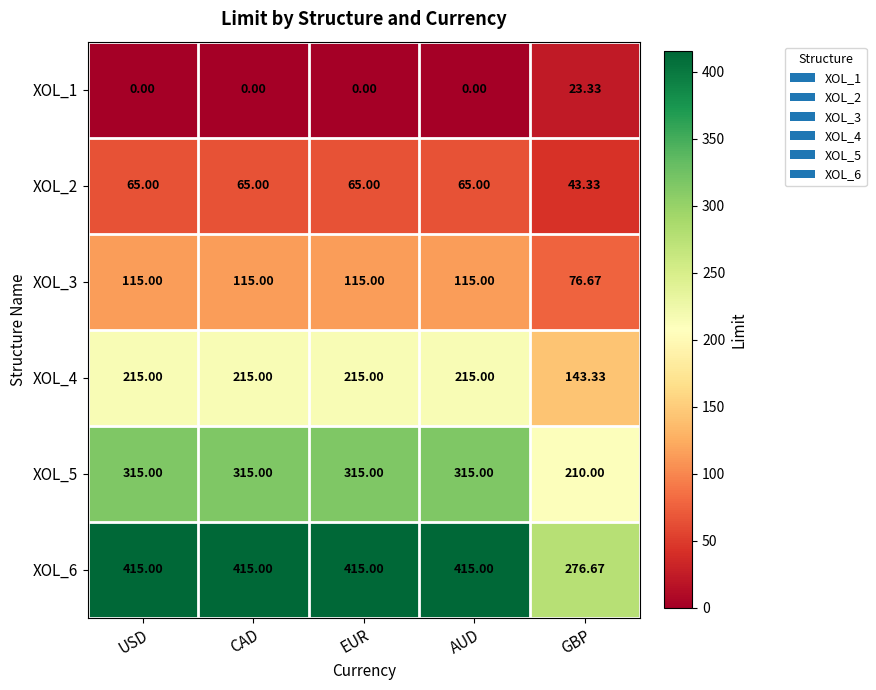

What is the maximum value shown in the chart?

415.0